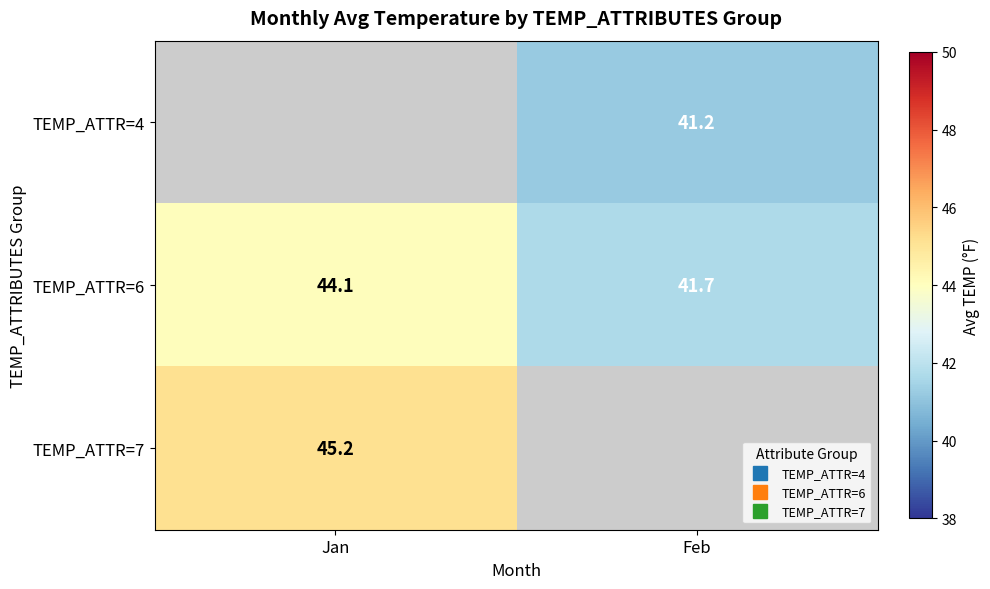

Is it true that TEMP_ATTR=7 equals 13.9 at Jan?

False